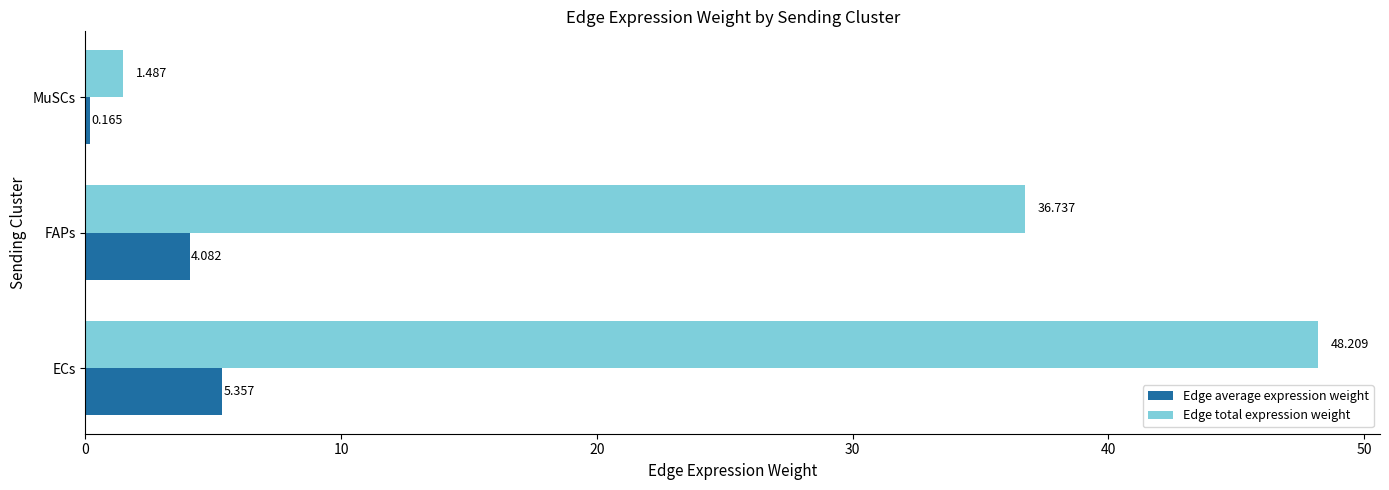

At which label does Edge total expression weight reach its peak?

ECs